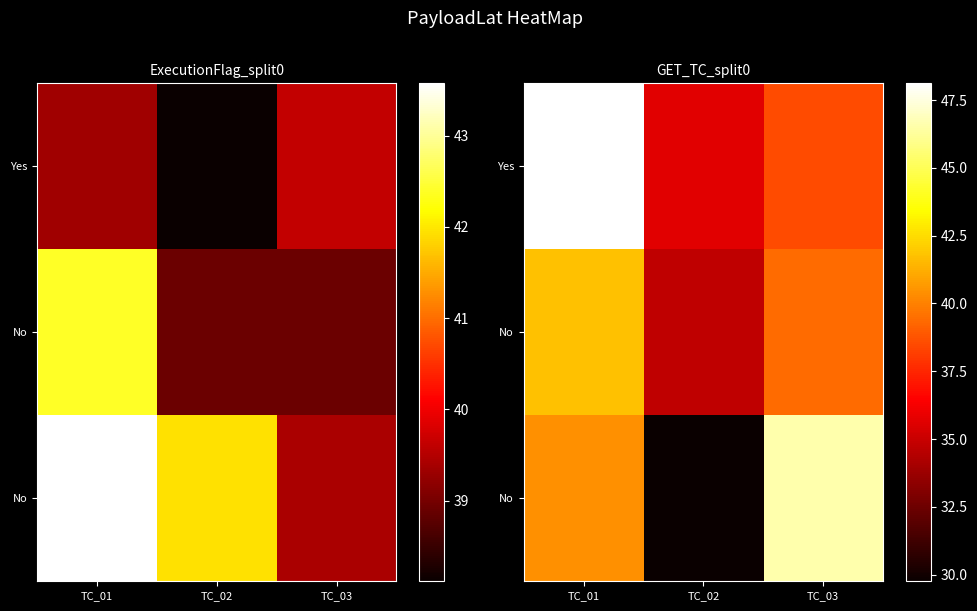

Which category has the lowest value across all series?

TC_02